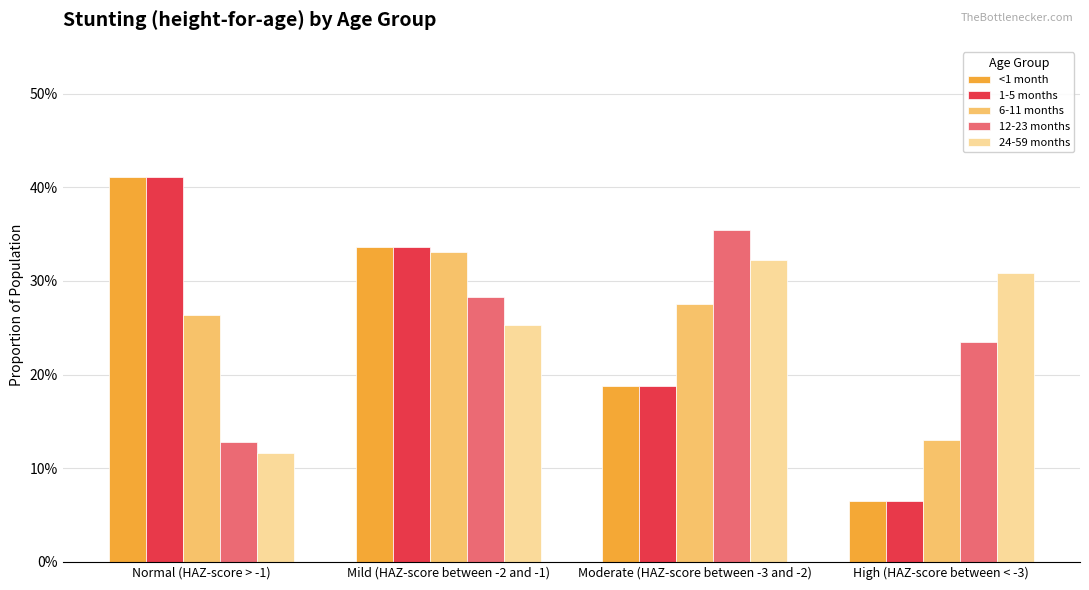

Rank the series at Moderate (HAZ-score between -3 and -2) from lowest to highest value.

<1 month, 1-5 months, 6-11 months, 24-59 months, 12-23 months